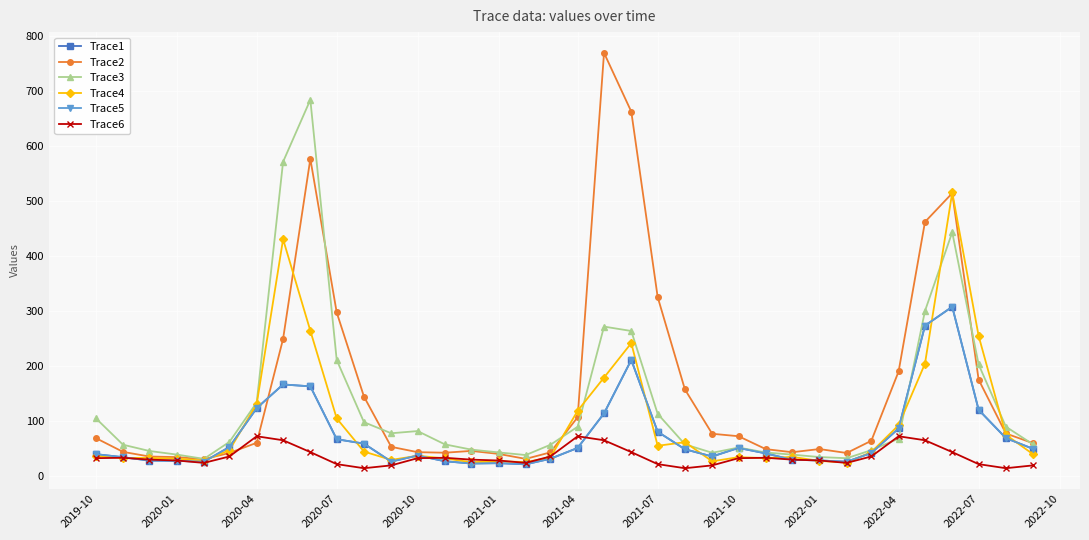

Is this an area chart (filled region under the line)?

No